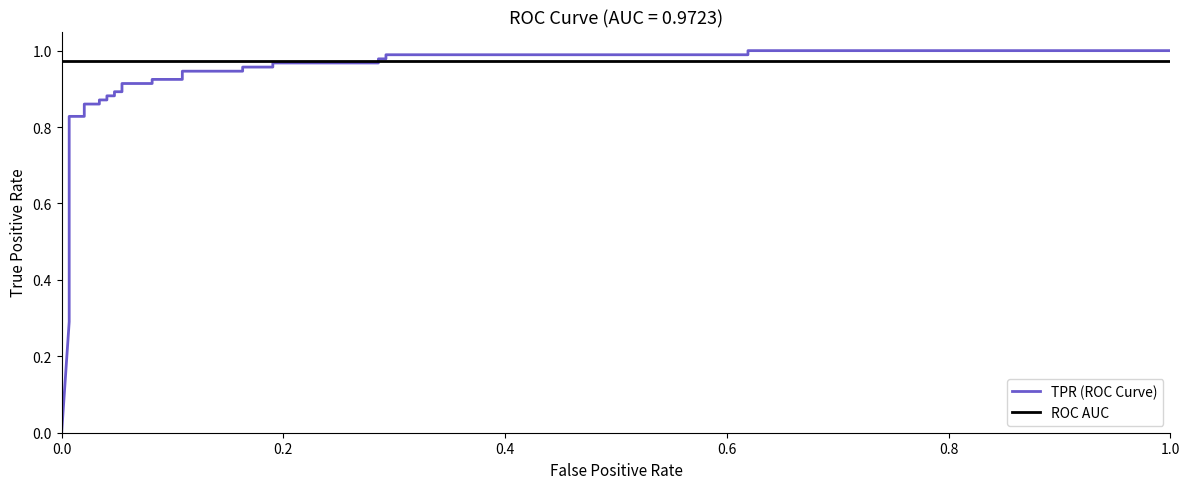

Is it true that ROC AUC equals 0.6 at 12?

False